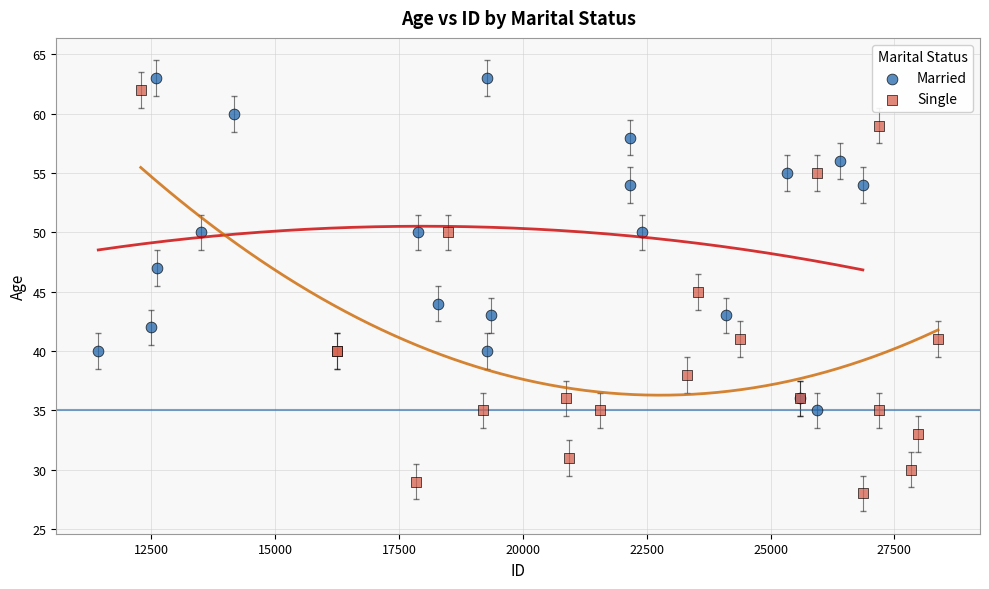

Which series has the largest Y range (max minus min)?

Single